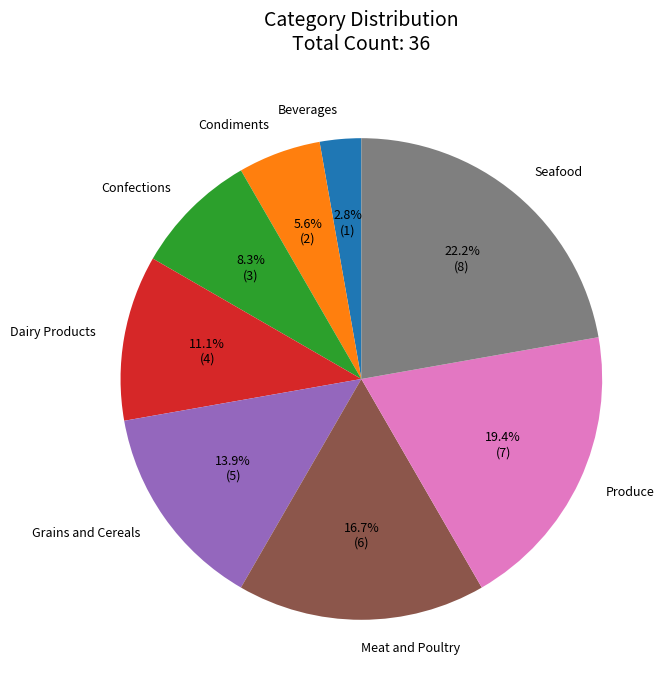

Is the sum of Confections and Dairy Products greater than half?

No